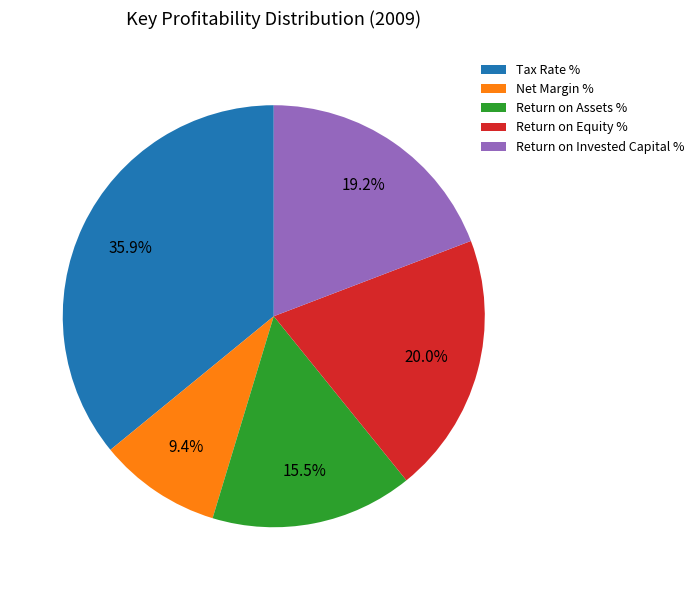

Between Return on Assets % and Return on Invested Capital %, which is larger?

Return on Invested Capital %